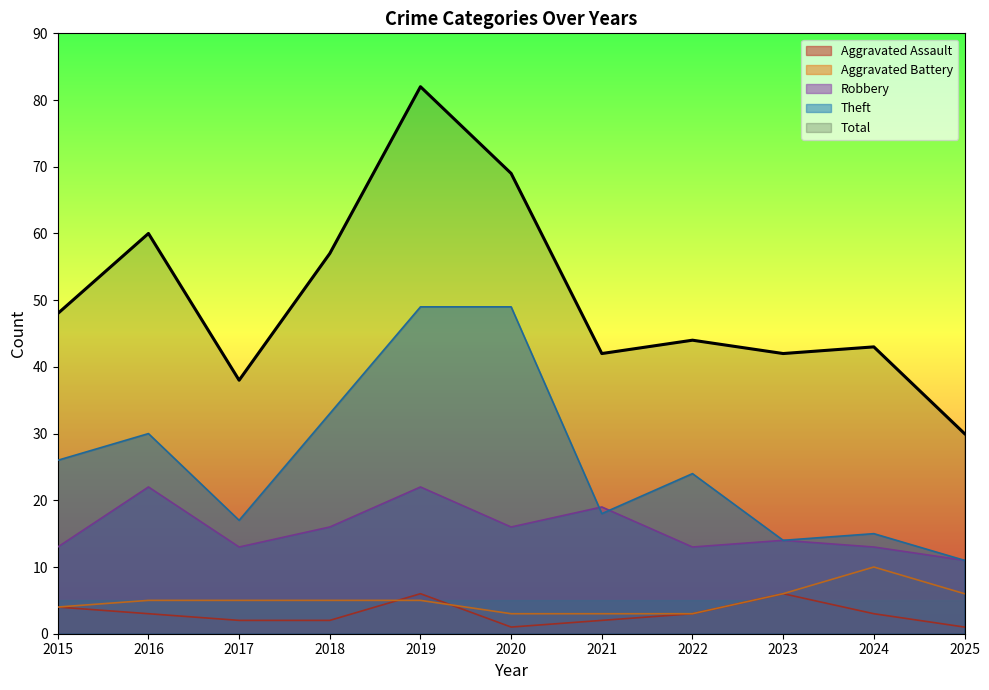

Rank the series at 2021 from lowest to highest value.

Aggravated Assault, Aggravated Battery, Theft, Robbery, Total